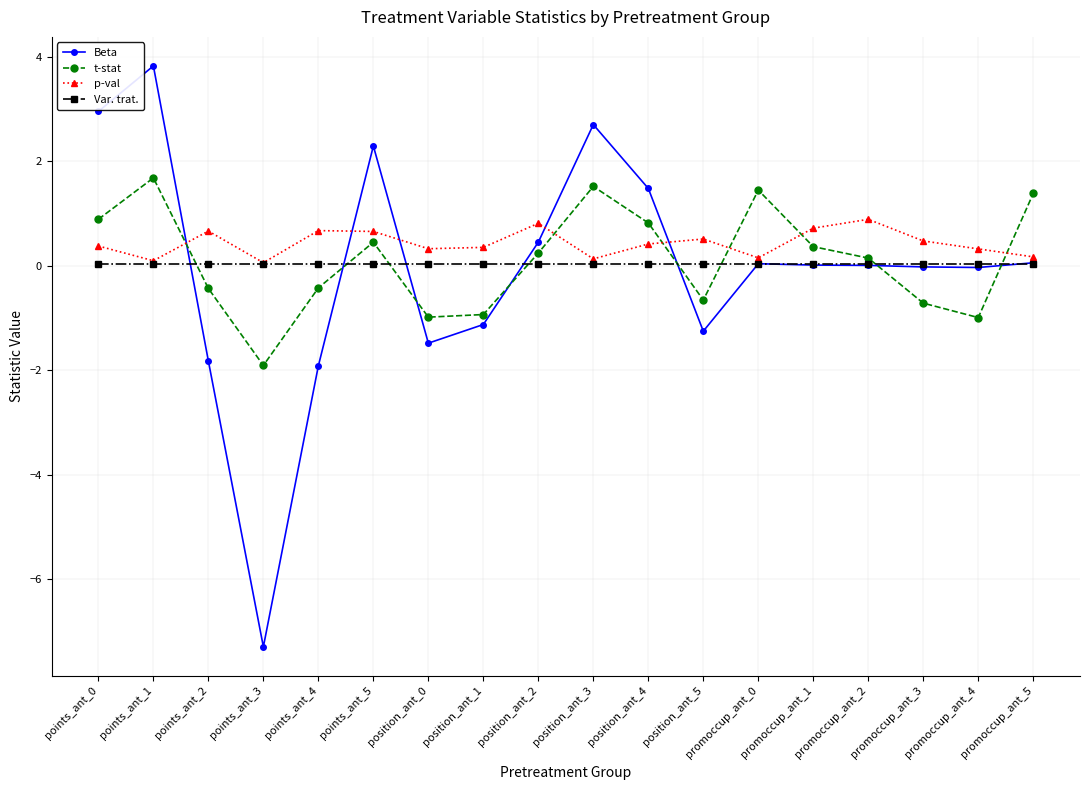

True or false: Var. trat. has a value of 0.0 at promoccup_ant_1.

True